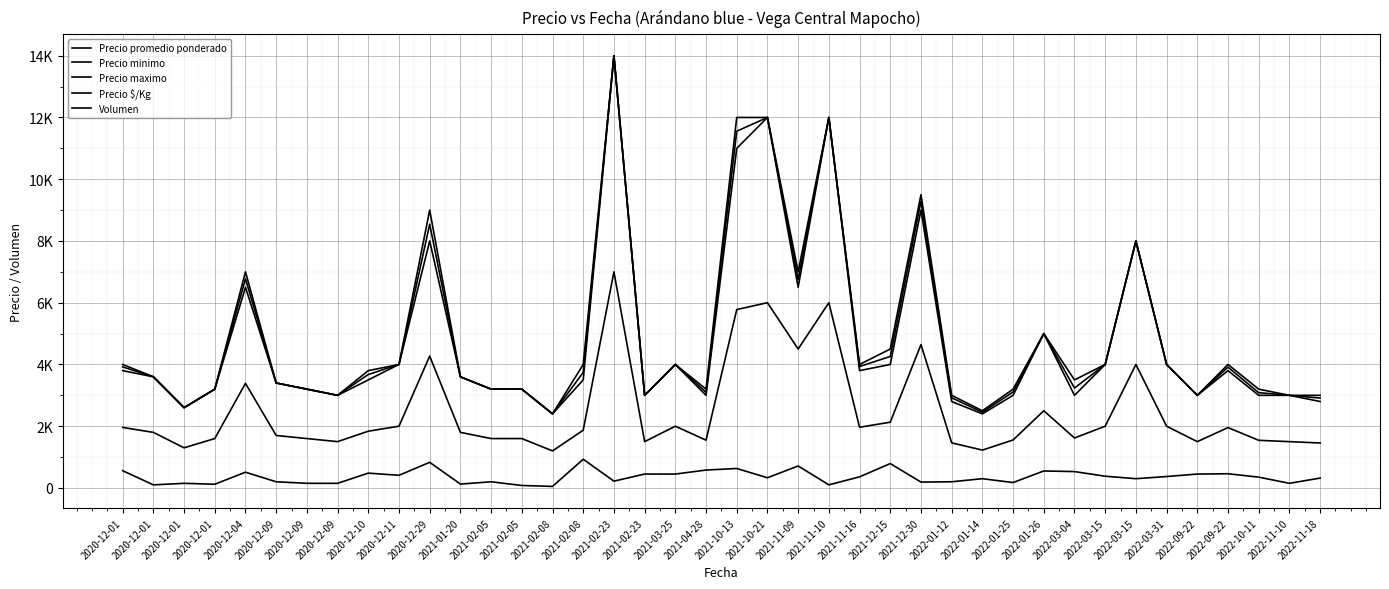

Between 2020-12-01 and 2020-12-01, which series saw the biggest shift?

Precio promedio ponderado